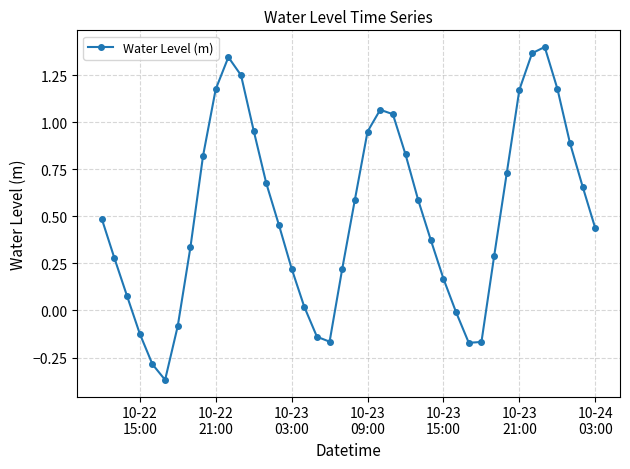

What is the sum of all values?

20.5